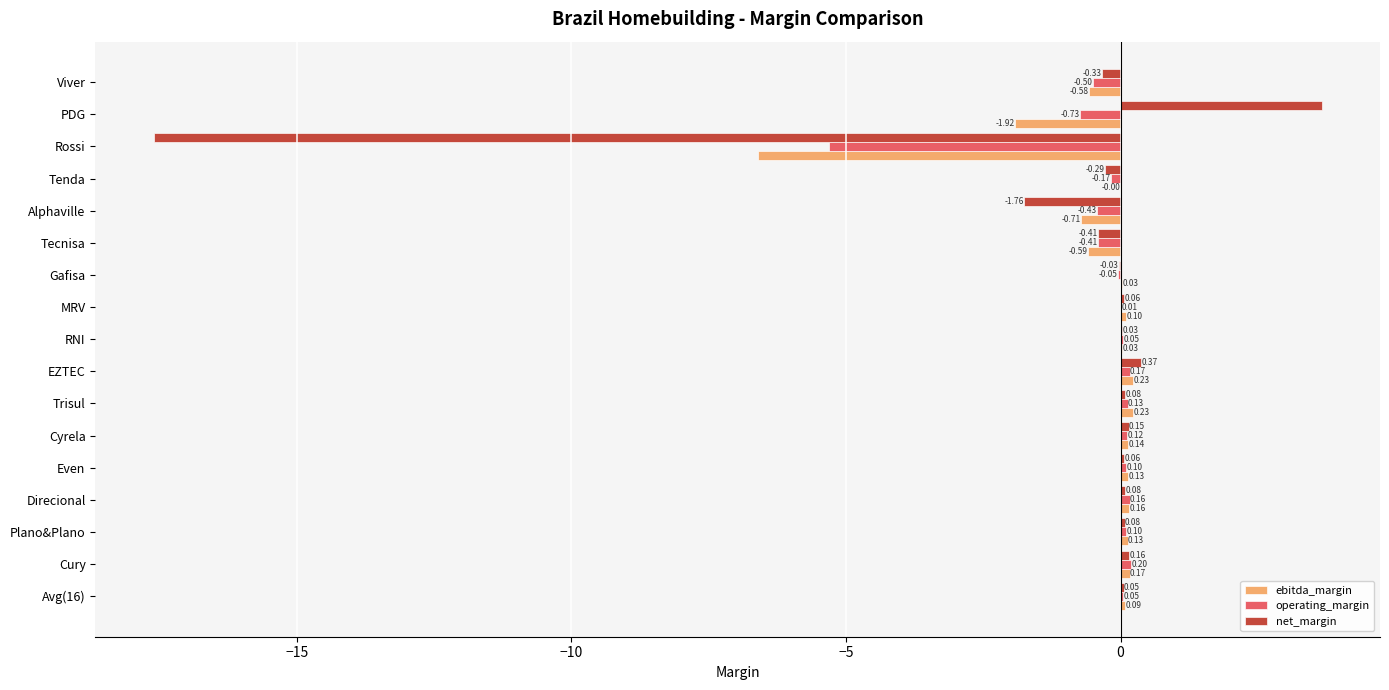

Between Cury and Alphaville, which series saw the biggest shift?

net_margin